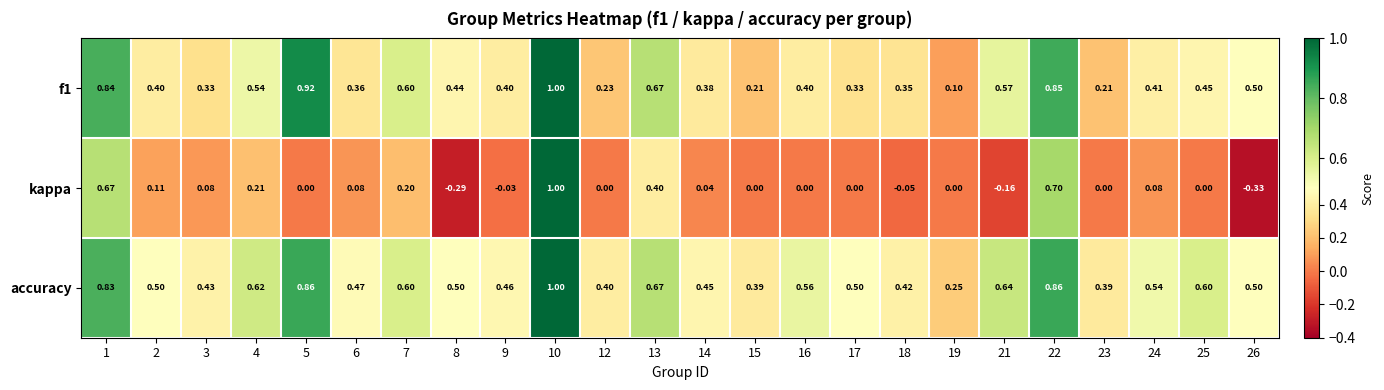

Which series has the largest total across all categories?

accuracy